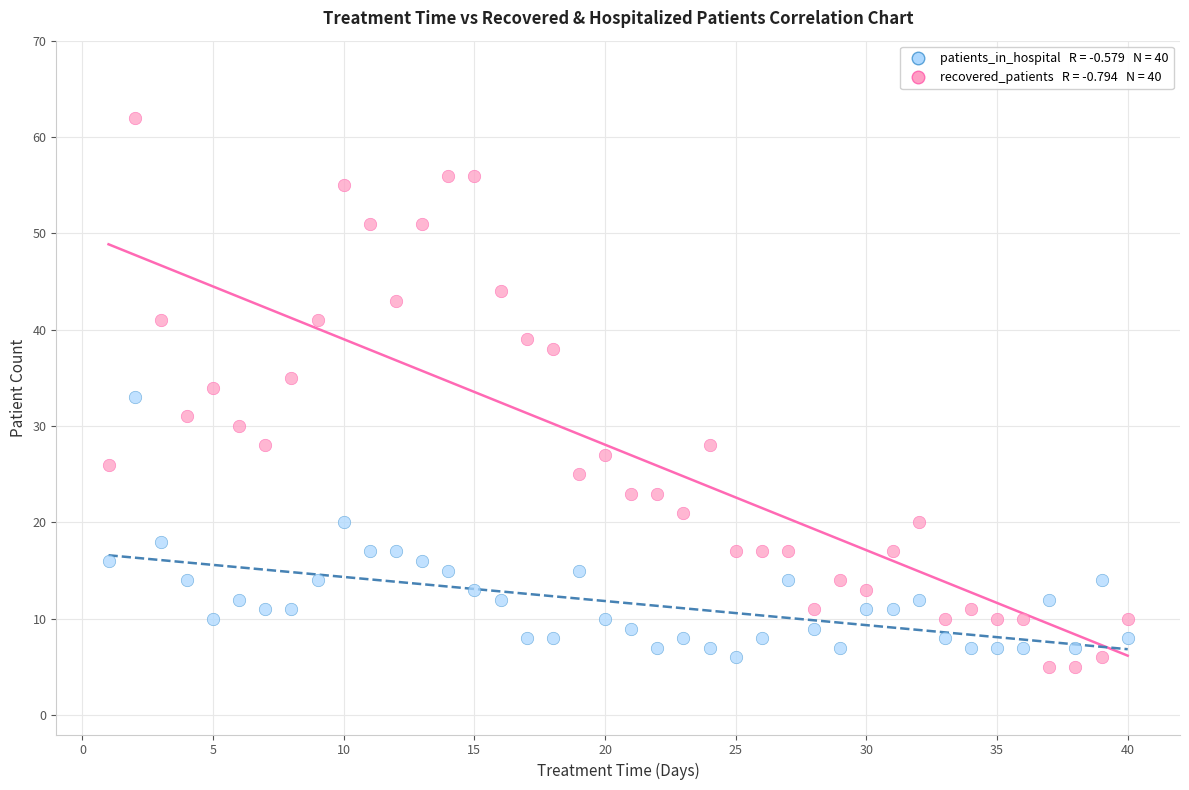

Across all data points, what is the range of Y values (max minus min)?

57